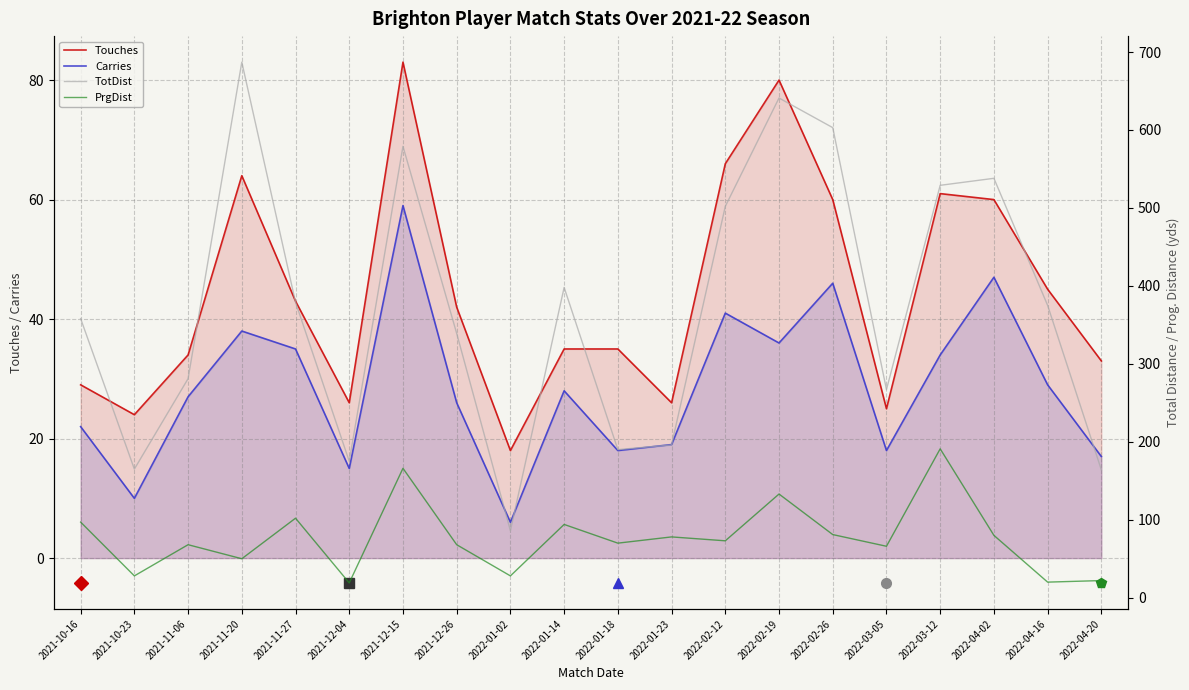

The value of Touches at 2022-04-20 is 33. True or false?

True